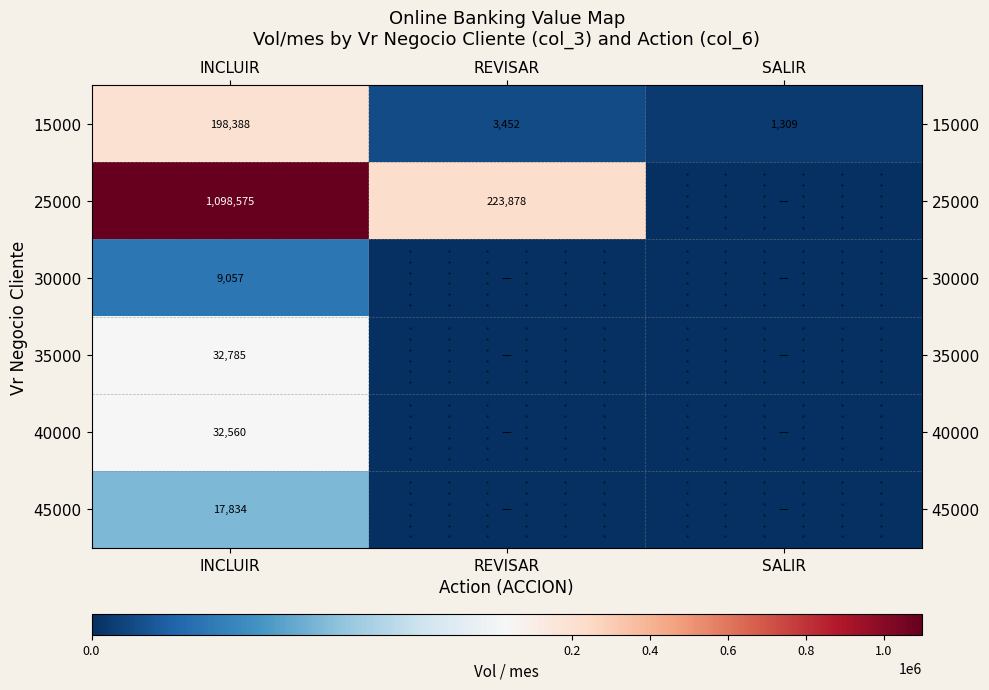

At which category does the chart reach its peak across all series?

INCLUIR